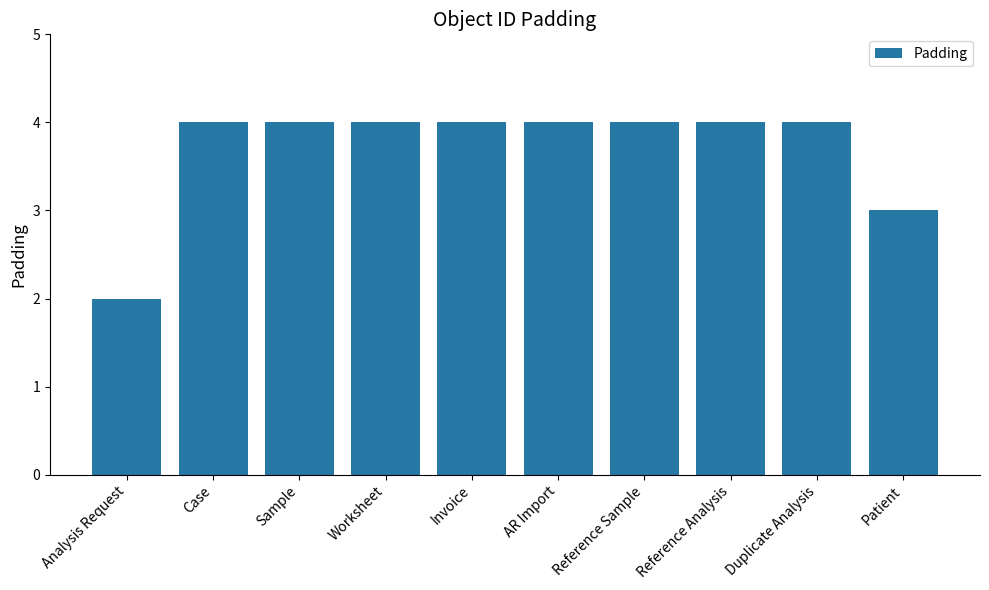

Reading right to left, list all the values displayed in this chart.

Patient=3	Duplicate Analysis=4	Reference Analysis=4	Reference Sample=4	AR Import=4	Invoice=4	Worksheet=4	Sample=4	Case=4	Analysis Request=2